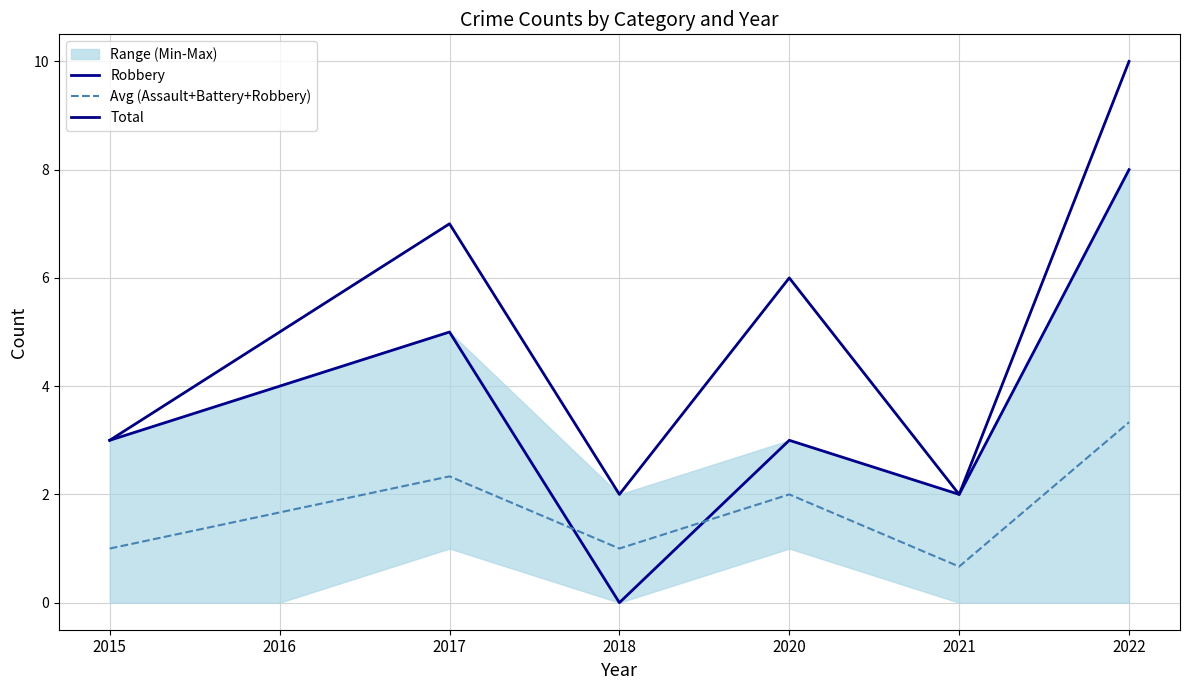

Count the number of categories in the chart.

7